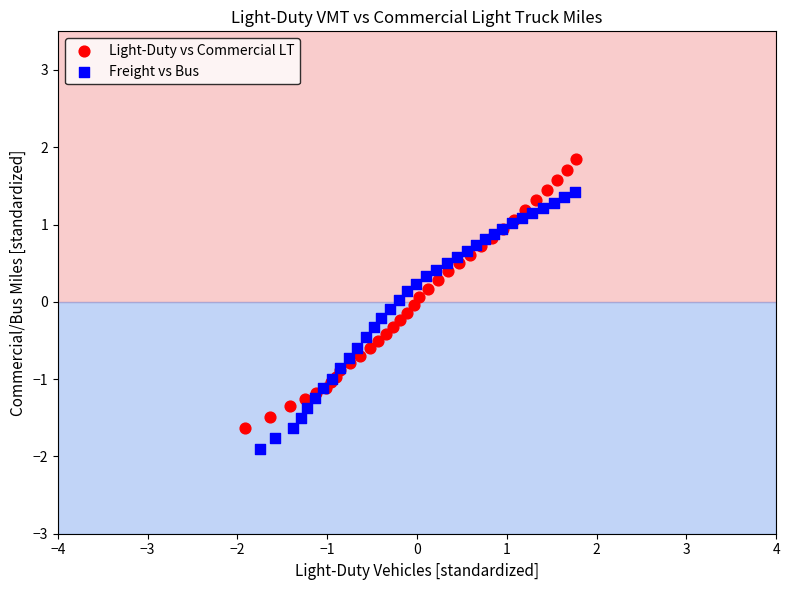

Which series reaches the maximum Y coordinate?

Light-Duty vs Commercial LT